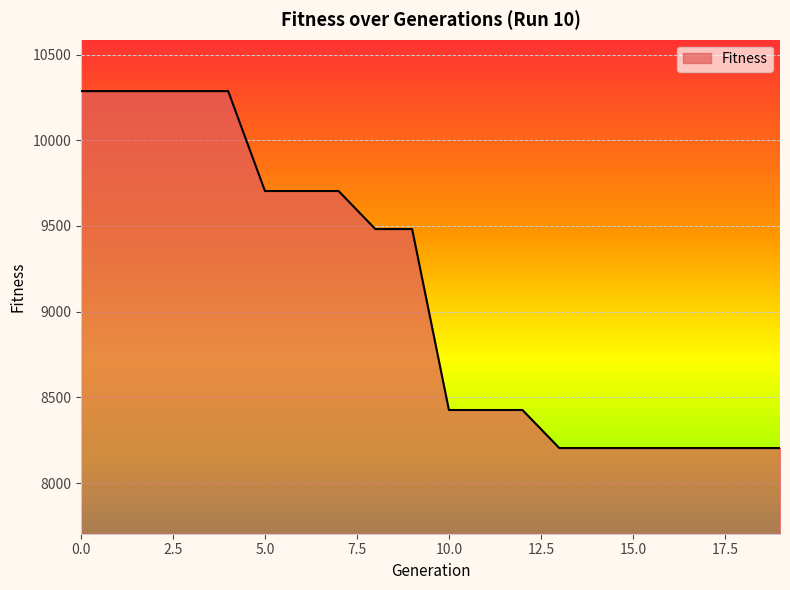

Reading left to right, transcribe all the data shown in this chart.

10287	10287	10287	10287	10287	9704	9704	9704	9482	9482	8426	8426	8426	8204	8204	8204	8204	8204	8204	8204